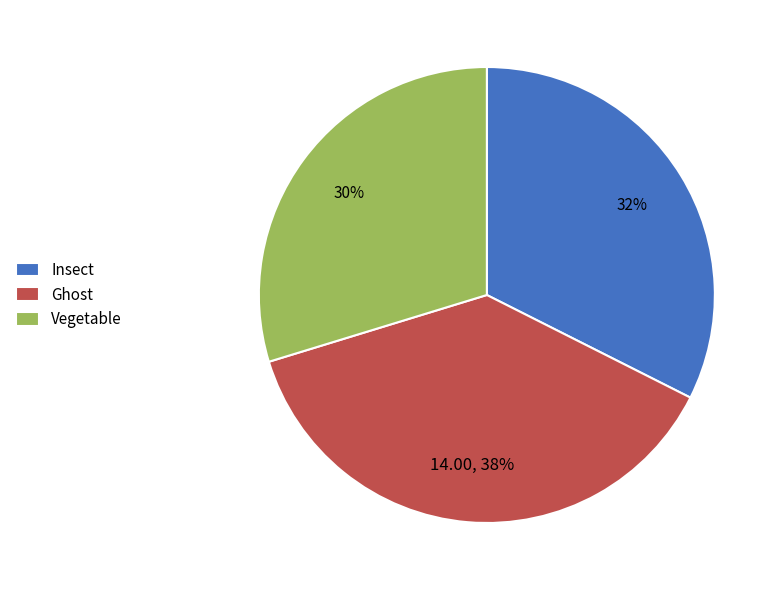

Is it true that Vegetable is 30% of the pie?

True